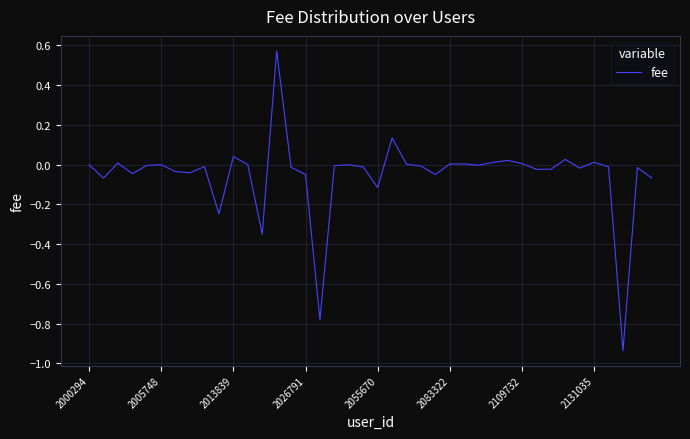

What is the difference between the maximum and minimum values?

1.5